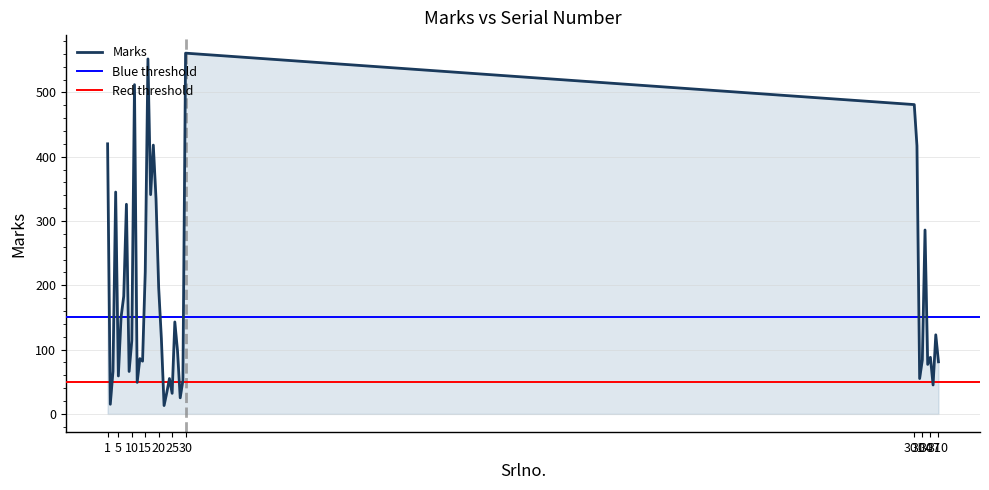

How many data points are less than 114?

20